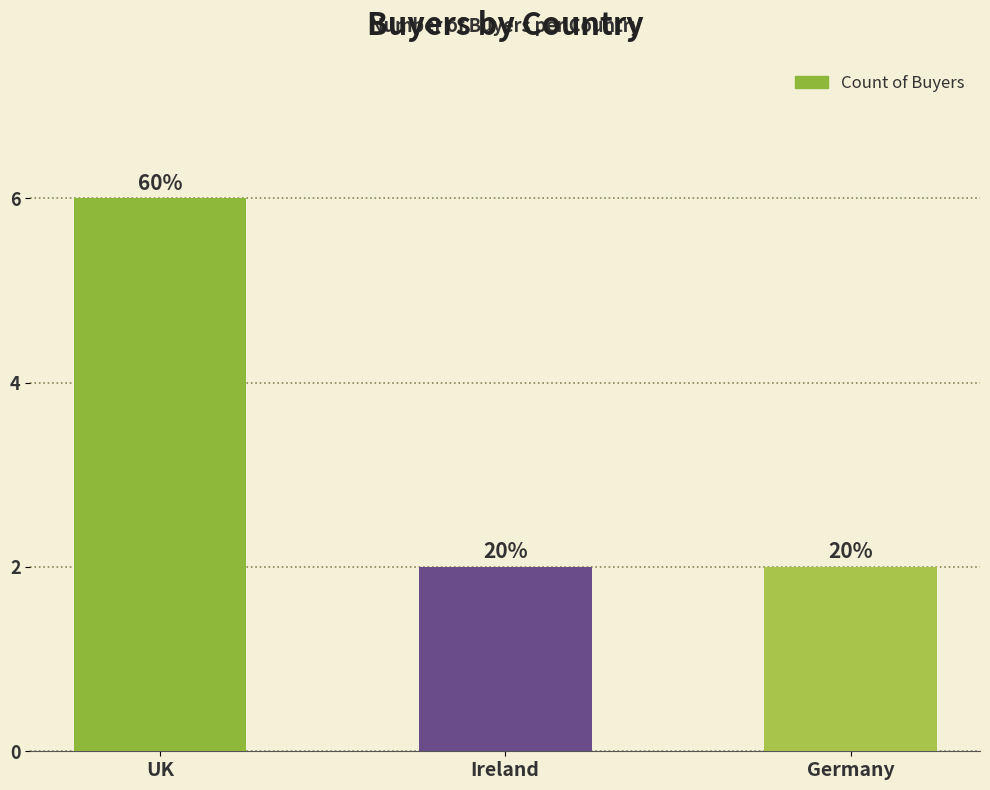

Count the values in the range 2 to 6.

3